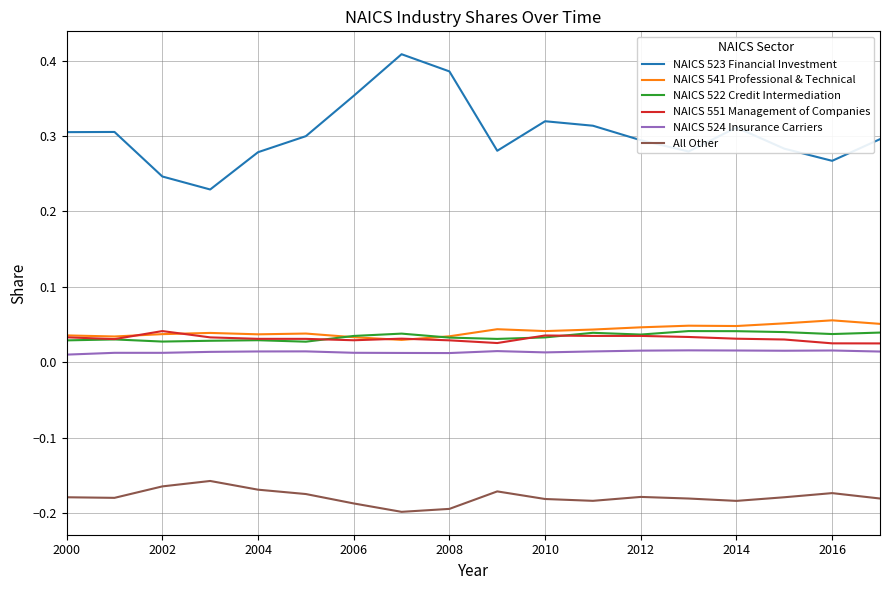

Which series has the widest spread of values?

NAICS 523 Financial Investment